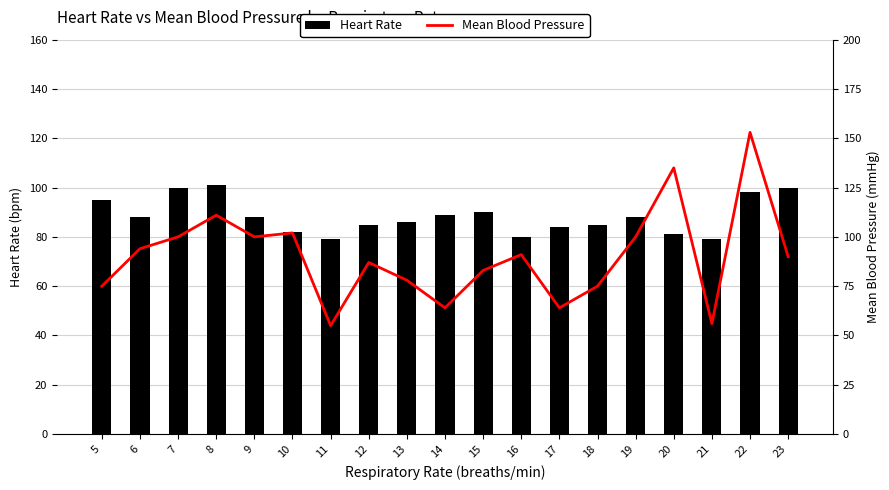

What are all the series names shown in the legend?

Heart Rate, Mean Blood Pressure